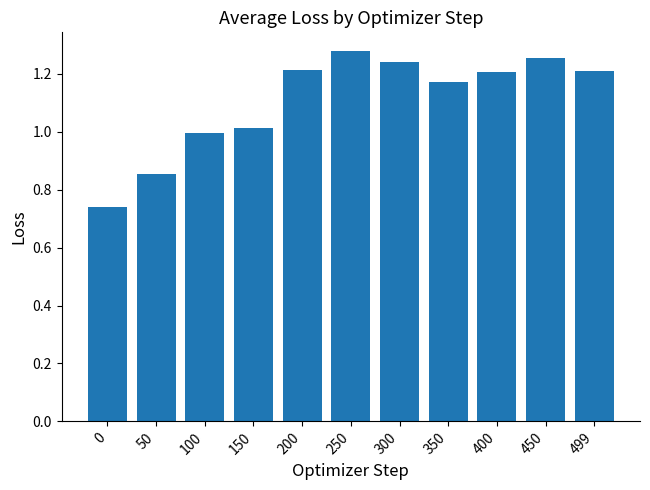

The chart shows a value of 0.4 at 200. True or false?

False